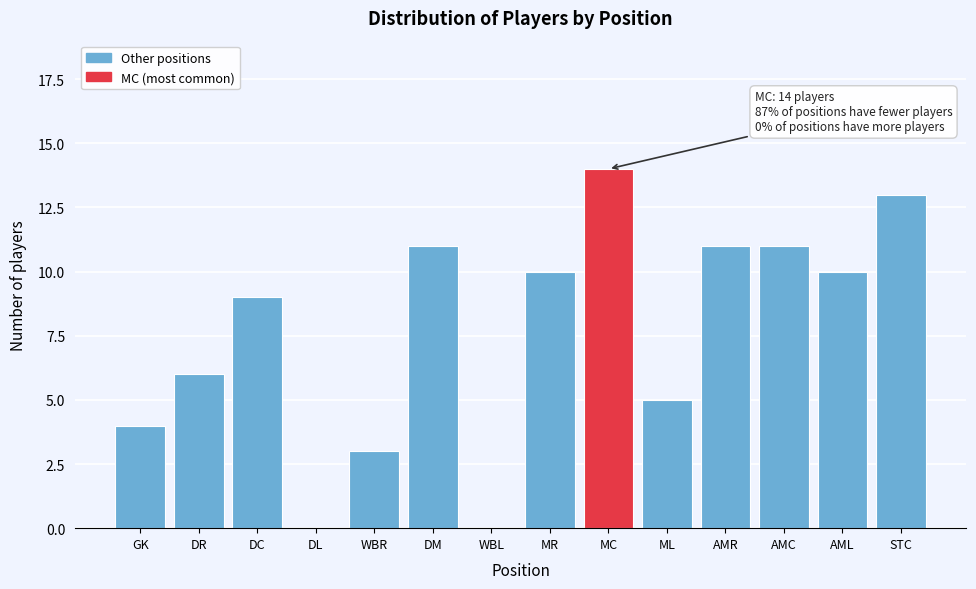

Reading left to right, extract all data points from this chart.

GK=4	DR=6	DC=9	DL=0	WBR=3	DM=11	WBL=0	MR=10	MC=14	ML=5	AMR=11	AMC=11	AML=10	STC=13